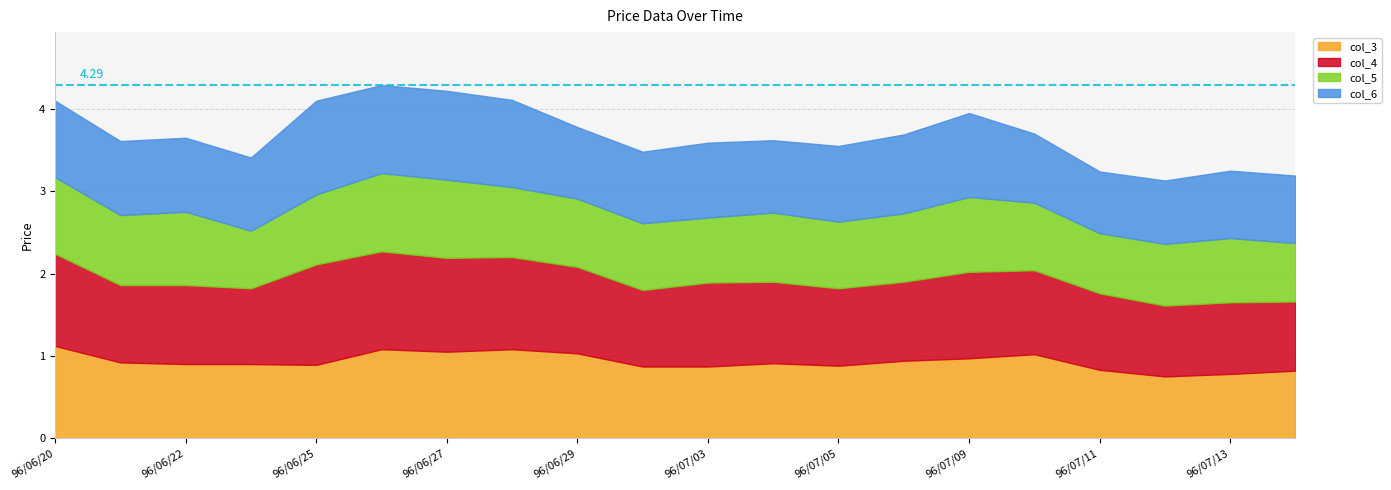

Reading left to right, what are all the values shown in this chart?

col_3: 96/06/20=1.1	96/06/21=0.9	96/06/22=0.9	96/06/23=0.9	96/06/25=0.9	96/06/26=1.1	96/06/27=1.1	96/06/28=1.1	96/06/29=1.0	96/07/02=0.9	96/07/03=0.9	96/07/04=0.9	96/07/05=0.9	96/07/06=0.9	96/07/09=1.0	96/07/10=1.0	96/07/11=0.8	96/07/12=0.8	96/07/13=0.8	96/07/16=0.8
col_4: 96/06/20=1.1	96/06/21=0.9	96/06/22=1.0	96/06/23=0.9	96/06/25=1.2	96/06/26=1.2	96/06/27=1.1	96/06/28=1.1	96/06/29=1.1	96/07/02=0.9	96/07/03=1.0	96/07/04=1.0	96/07/05=0.9	96/07/06=1.0	96/07/09=1.1	96/07/10=1.0	96/07/11=0.9	96/07/12=0.9	96/07/13=0.9	96/07/16=0.8
col_5: 96/06/20=0.9	96/06/21=0.8	96/06/22=0.9	96/06/23=0.7	96/06/25=0.8	96/06/26=0.9	96/06/27=0.9	96/06/28=0.8	96/06/29=0.8	96/07/02=0.8	96/07/03=0.8	96/07/04=0.8	96/07/05=0.8	96/07/06=0.8	96/07/09=0.9	96/07/10=0.8	96/07/11=0.7	96/07/12=0.8	96/07/13=0.8	96/07/16=0.7
col_6: 96/06/20=0.9	96/06/21=0.9	96/06/22=0.9	96/06/23=0.9	96/06/25=1.1	96/06/26=1.1	96/06/27=1.1	96/06/28=1.1	96/06/29=0.9	96/07/02=0.9	96/07/03=0.9	96/07/04=0.9	96/07/05=0.9	96/07/06=1.0	96/07/09=1.0	96/07/10=0.8	96/07/11=0.8	96/07/12=0.8	96/07/13=0.8	96/07/16=0.8